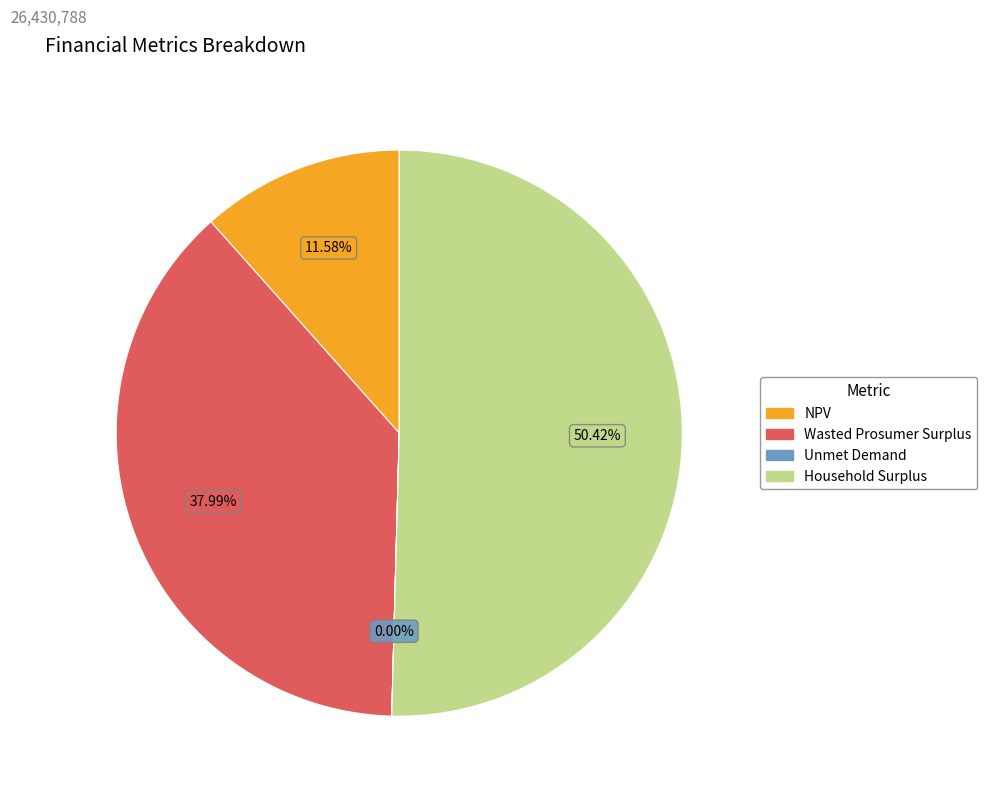

Between Wasted Prosumer Surplus and Household Surplus, which is larger?

Household Surplus